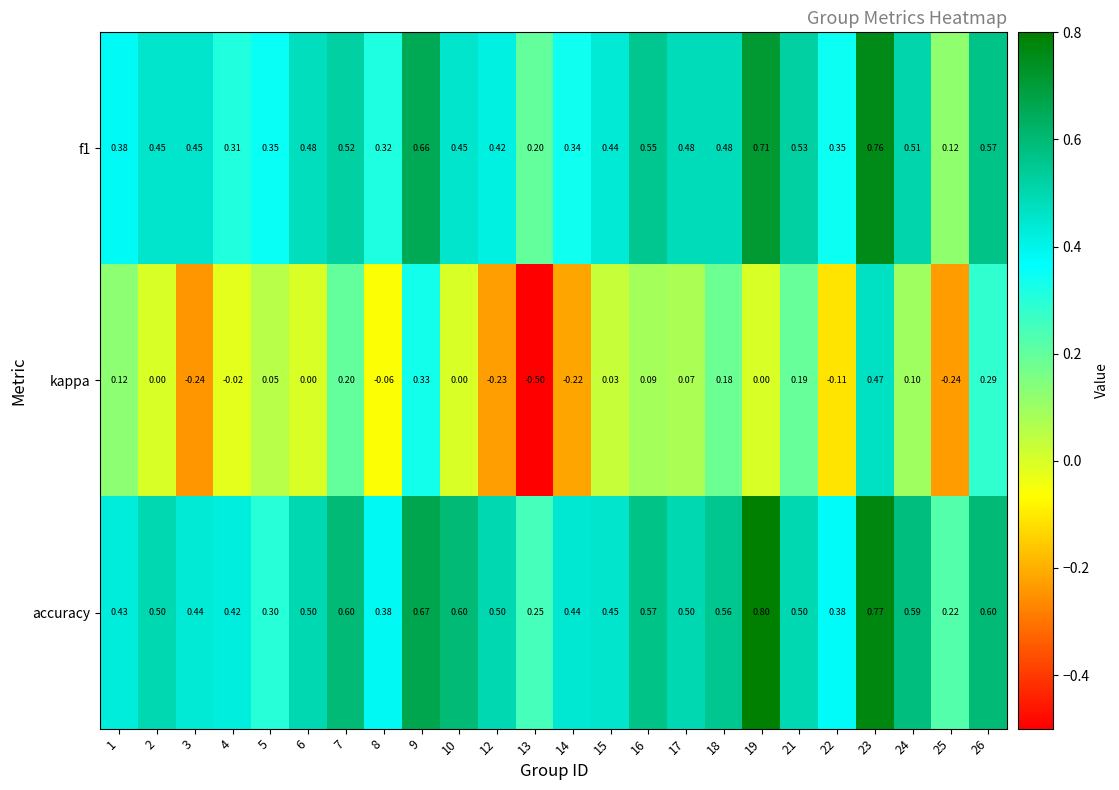

How many values in kappa are below zero?

8